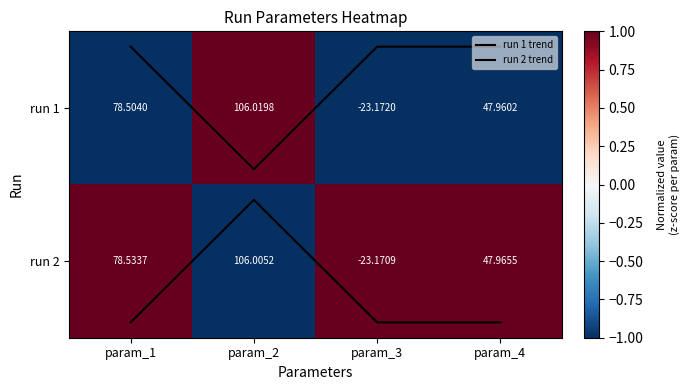

Is the value of run 1 trend at param_3 greater than the value of run 1 at param_4?

Yes